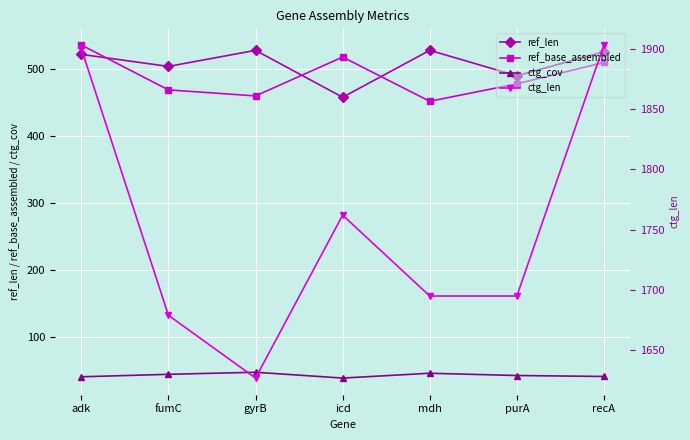

Which series changed the most between fumC and icd?

ctg_len